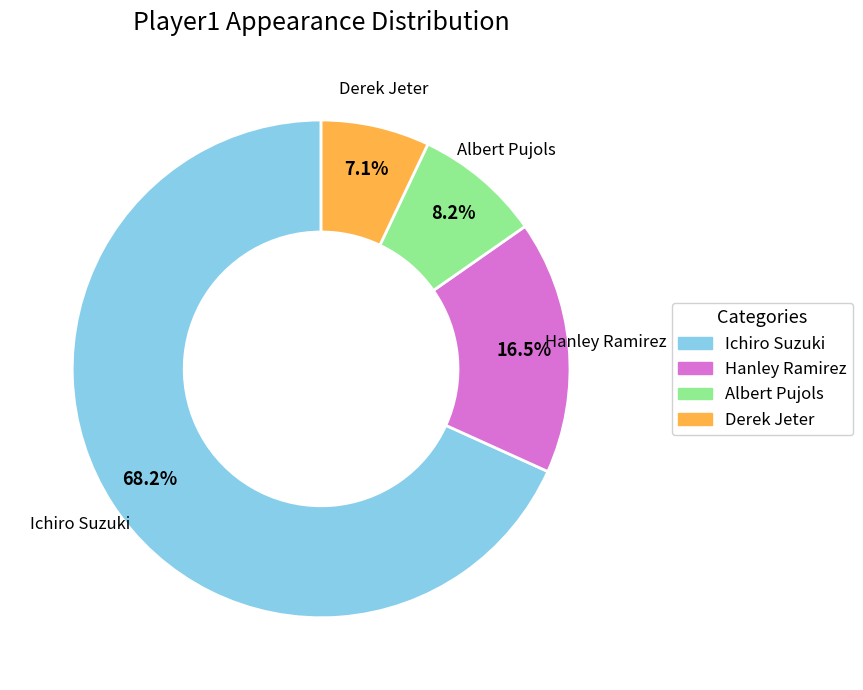

Which category has the smallest portion of the pie?

Derek Jeter